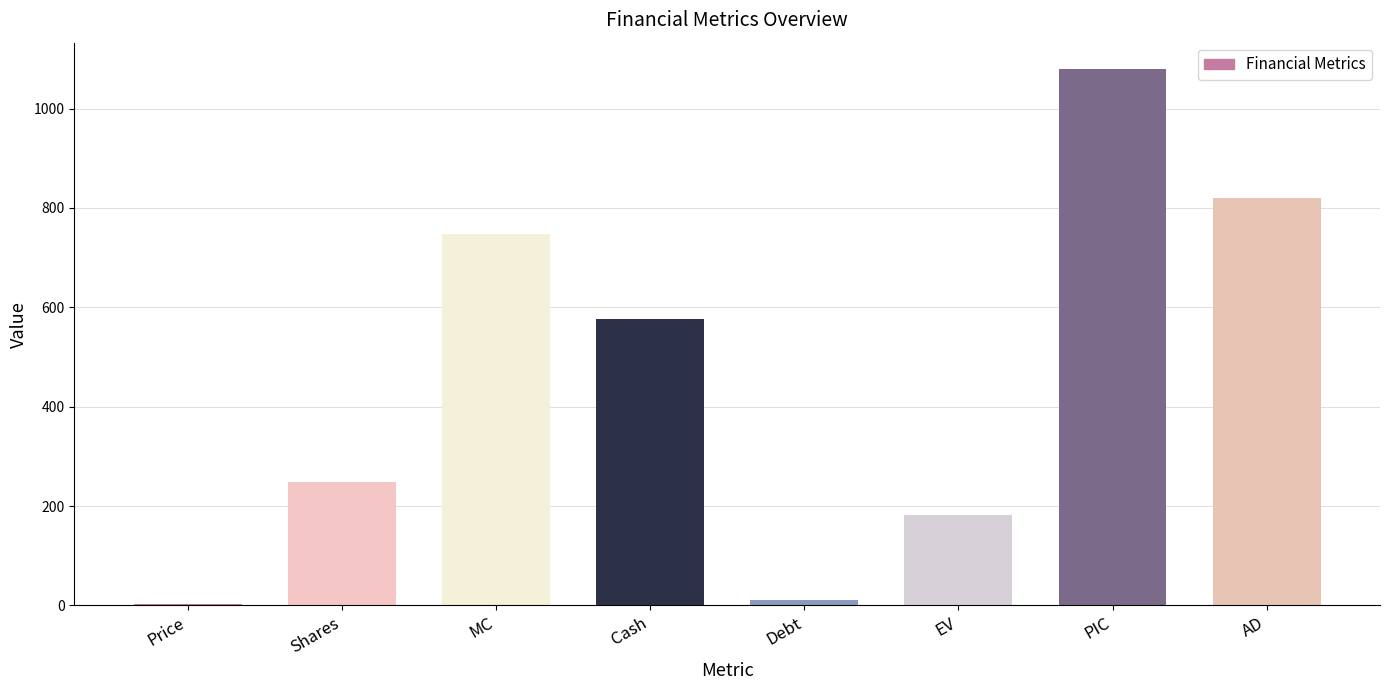

Read the value at AD.

820.1